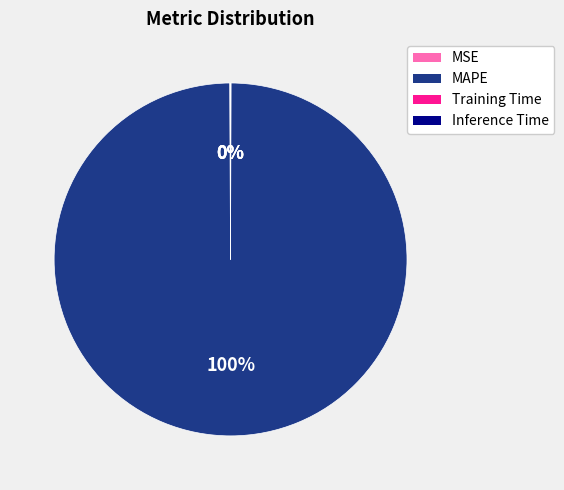

Which category has the biggest portion of the pie?

MAPE